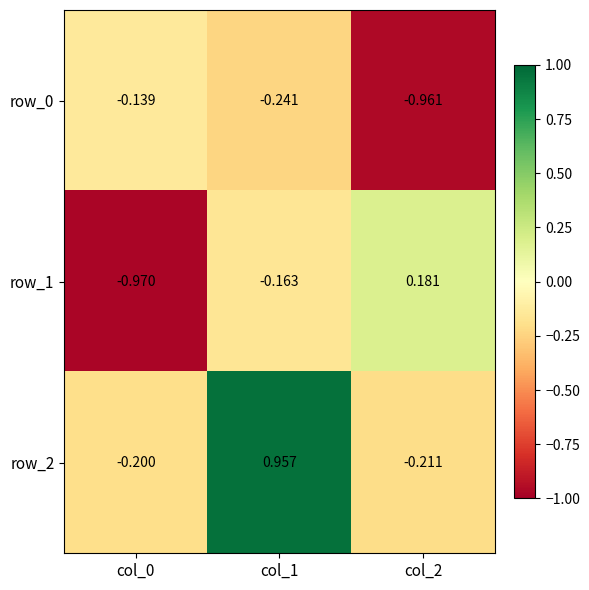

What is the spread (max minus min) of values at col_0?

0.8